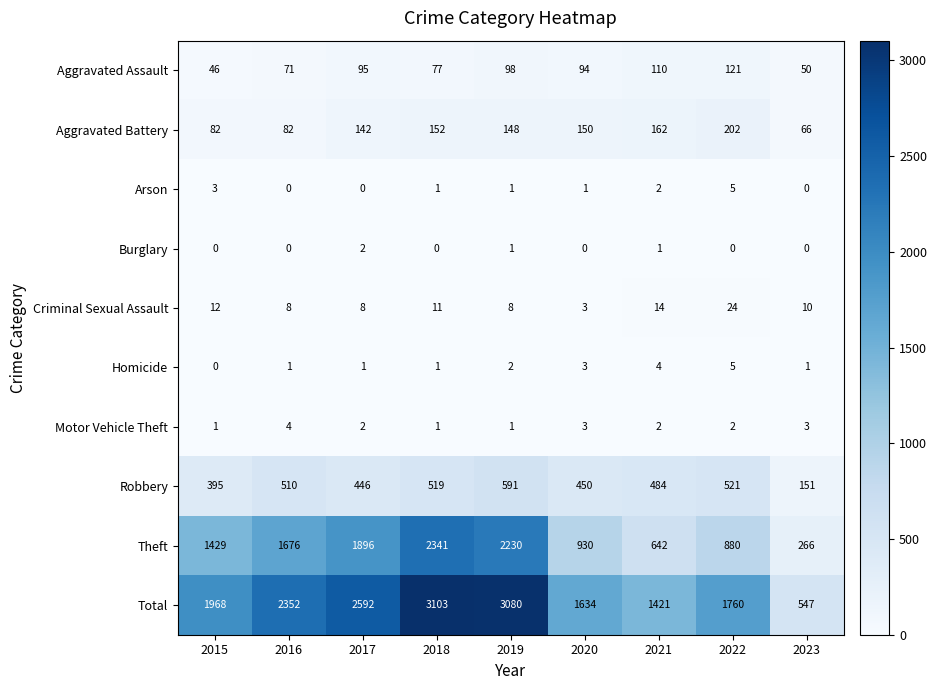

What is the greatest value displayed?

3103